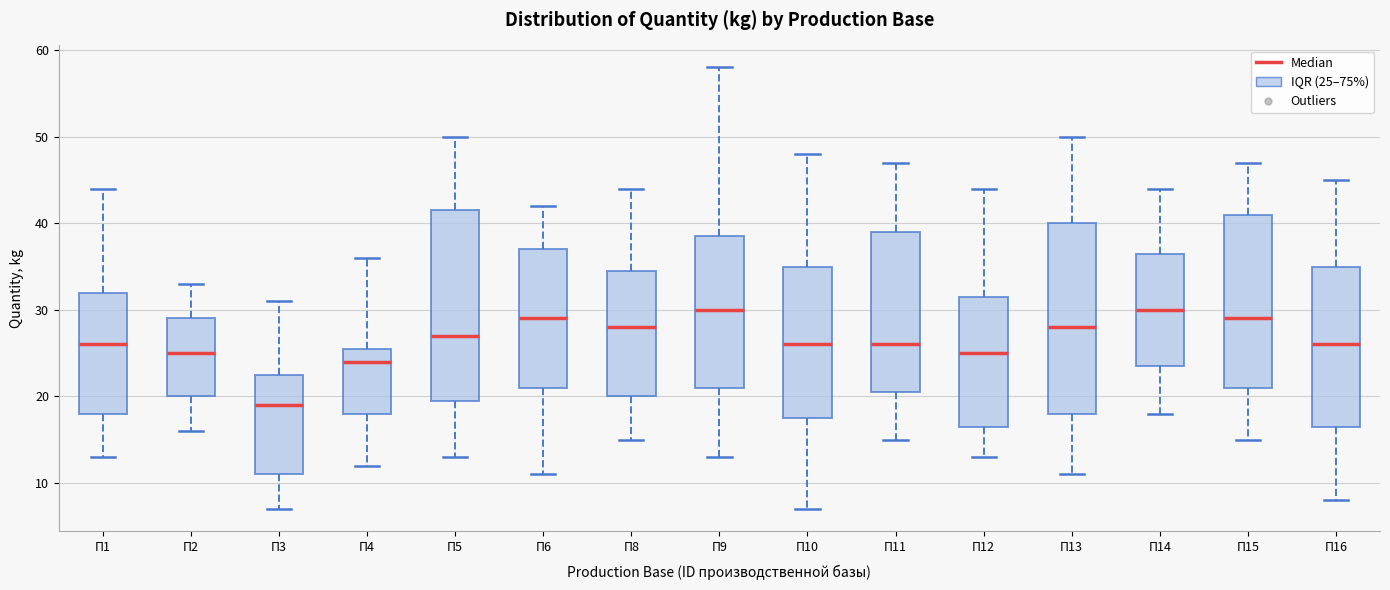

Which box has the lowest median line?

П3